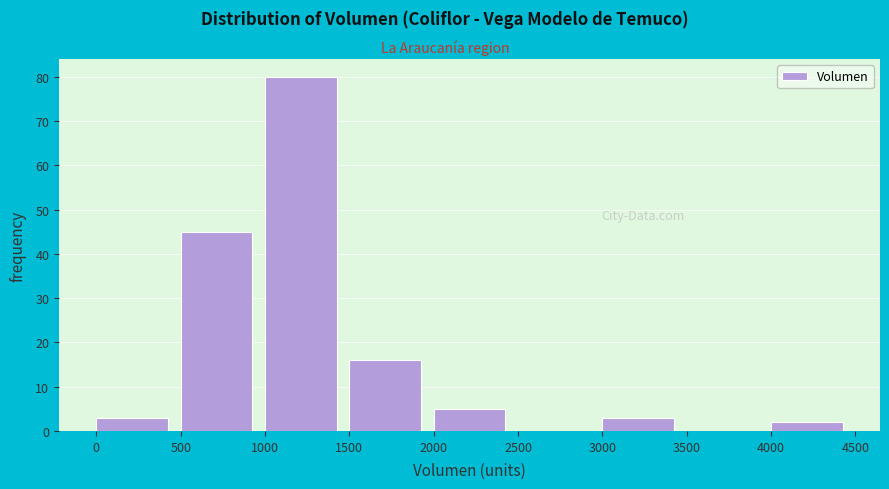

Reading left to right, list every bar in this chart as the range it spans on the x-axis followed by its height. The values are not printed on the chart, so give them approximately, as read against the axis.

0 to 500: 3
500 to 1000: 45
1000 to 1500: 80
1500 to 2000: 16
2000 to 2500: 5
2500 to 3000: 0
3000 to 3500: 3
3500 to 4000: 0
4000 to 4500: 2